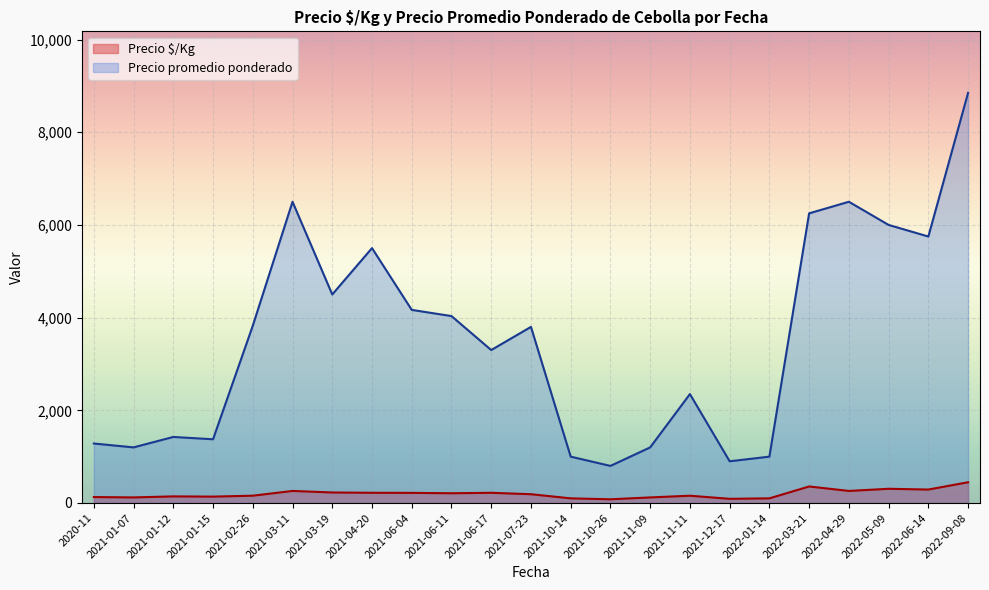

What is the total value across all series at 2022-06-14?

6040.0